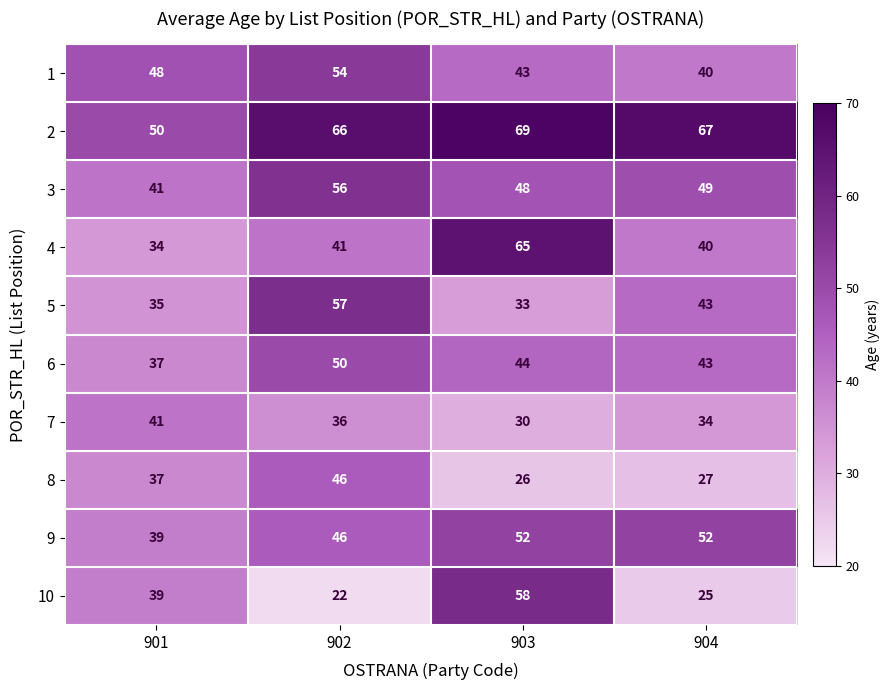

Which series has the largest total across all categories?

2